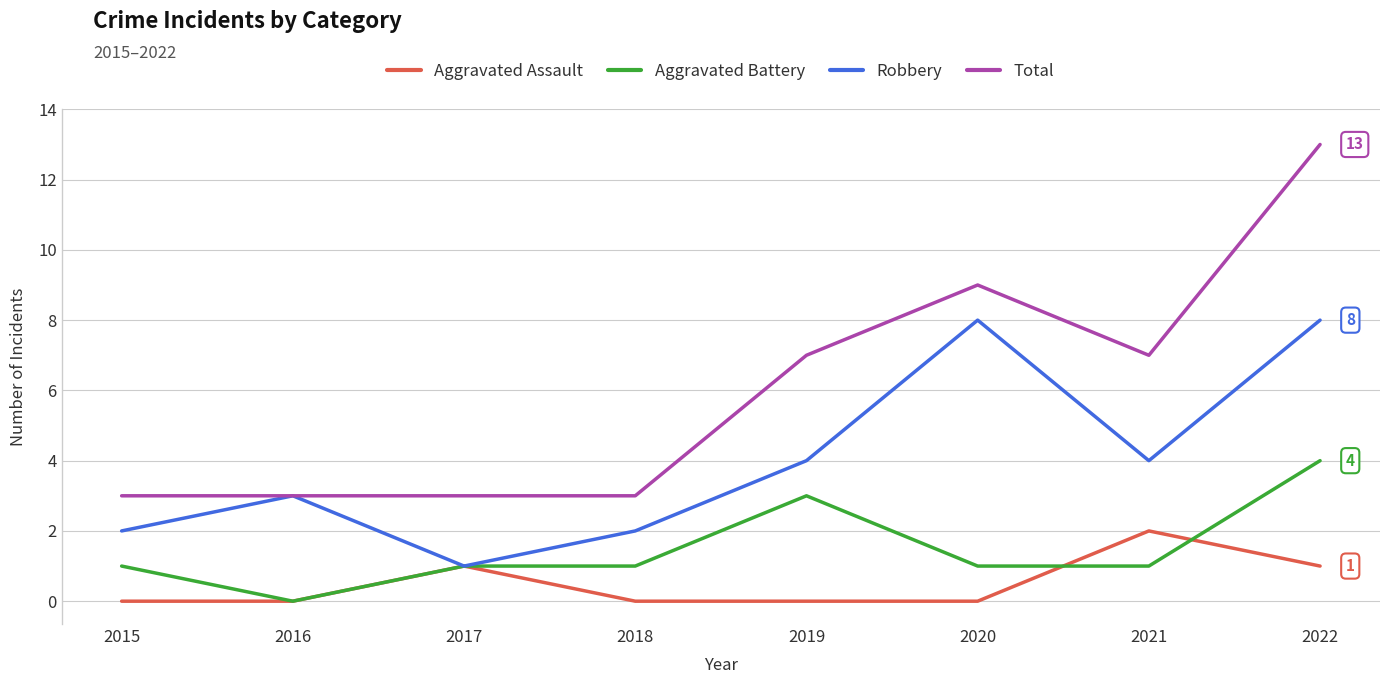

True or false: Total and Aggravated Battery intersect in this chart.

False